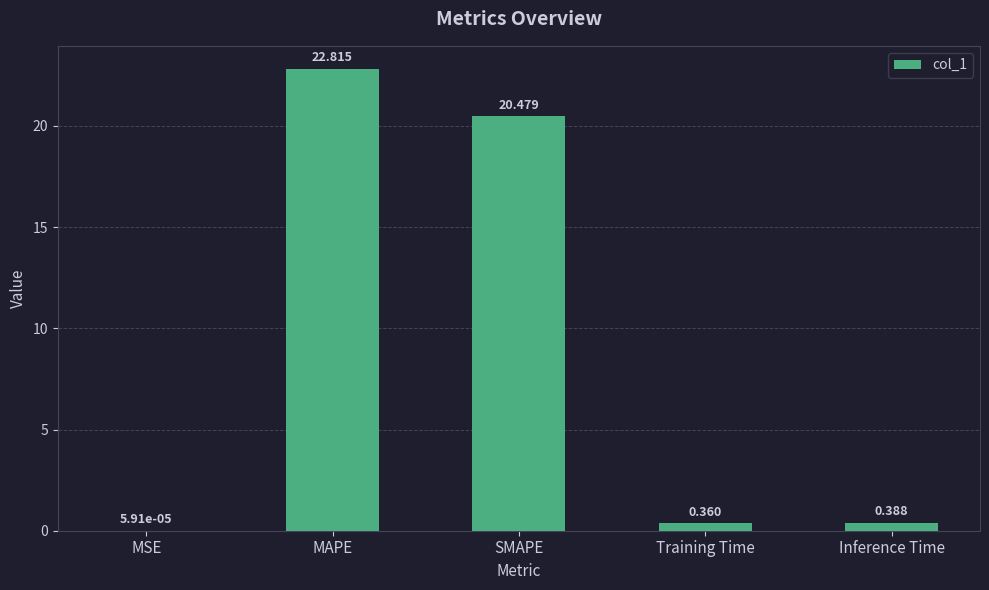

What is the greatest value displayed?

22.8